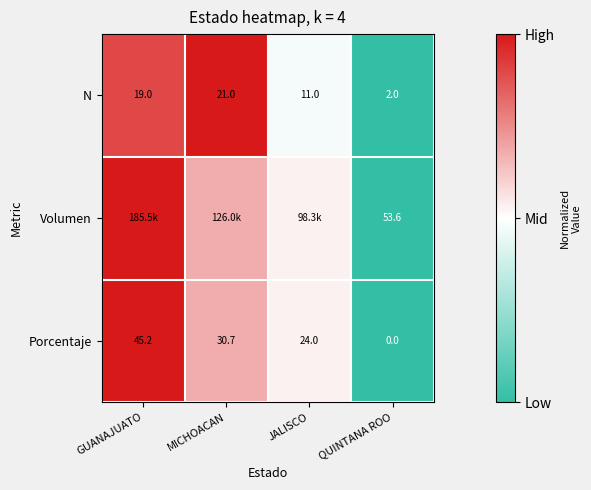

List the labels in order of Porcentaje value, largest first.

GUANAJUATO, MICHOACAN, JALISCO, QUINTANA ROO